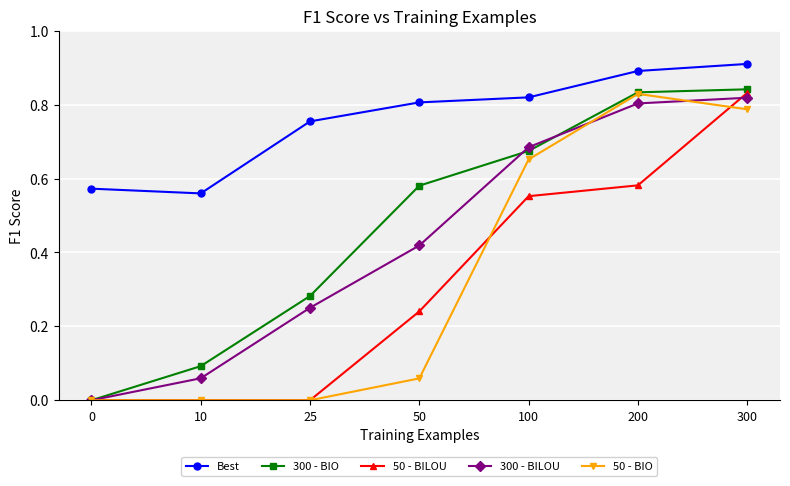

Is it true that 50 - BIO equals 0.8 at 200?

True